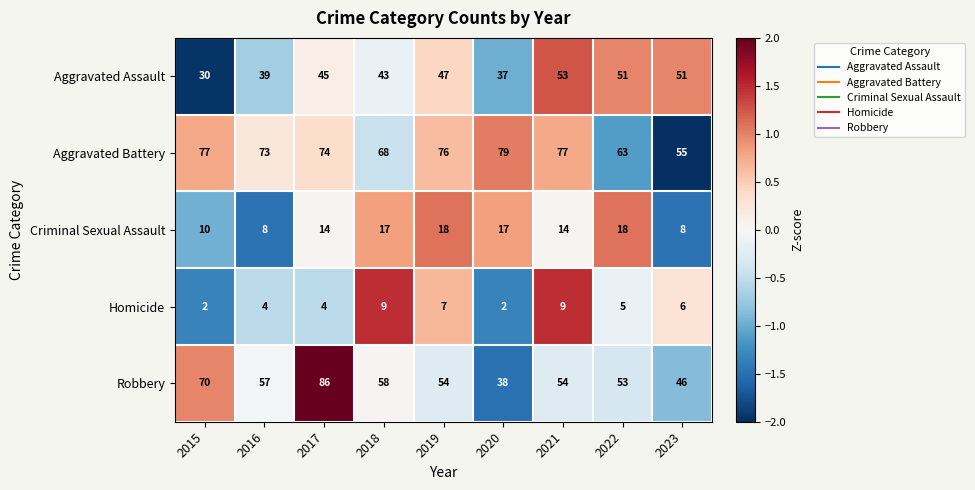

What is the difference between the maximum and second lowest values in the Homicide series?

7